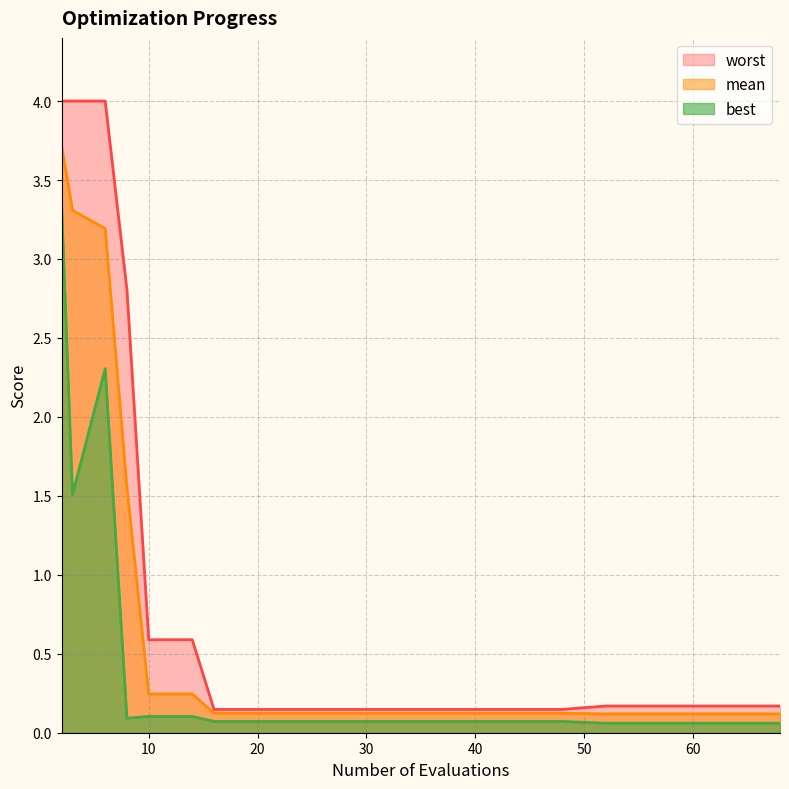

True or false: worst and mean intersect in this chart.

False